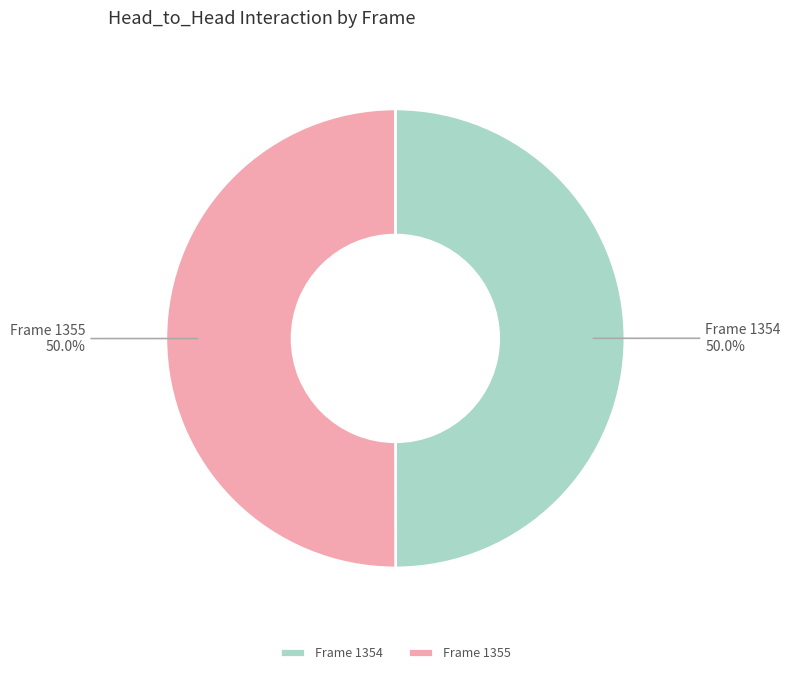

What percentage do Frame 1355 and Frame 1354 together represent?

100.0%